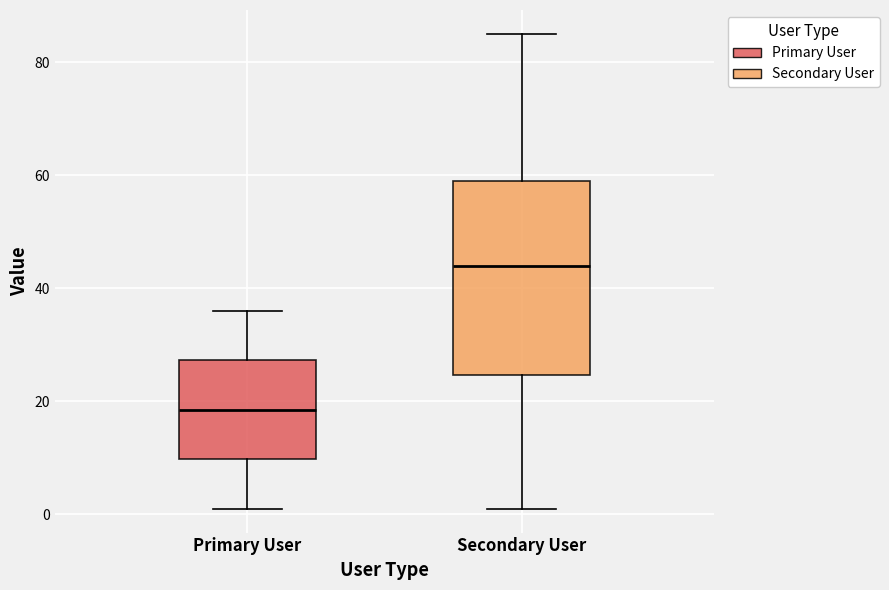

Reading left to right, read every box against the y-axis: the position of its median line, the range the box covers, and the ends of its whiskers. The values are not printed on the chart, so give them approximately, as read against the axis.

Primary User: median 18, box 10 to 28, whiskers 2 to 36
Secondary User: median 44, box 24 to 60, whiskers 2 to 86